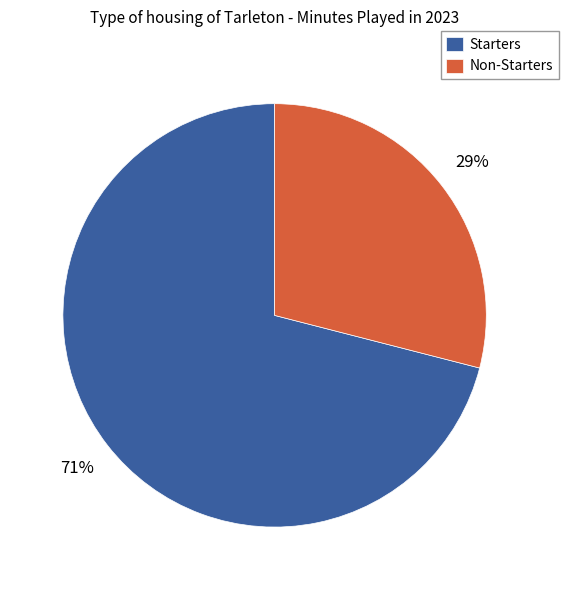

Is the sum of Starters and Non-Starters greater than half?

Yes